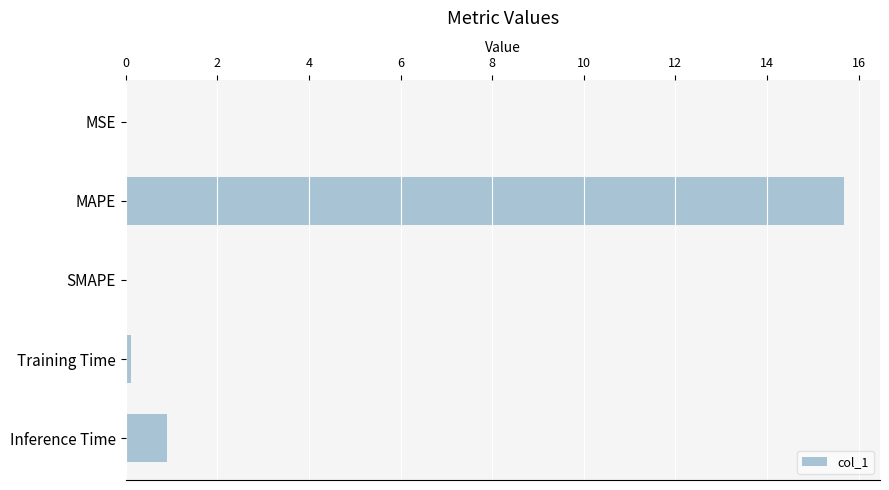

Which has a higher value, SMAPE or MAPE?

MAPE